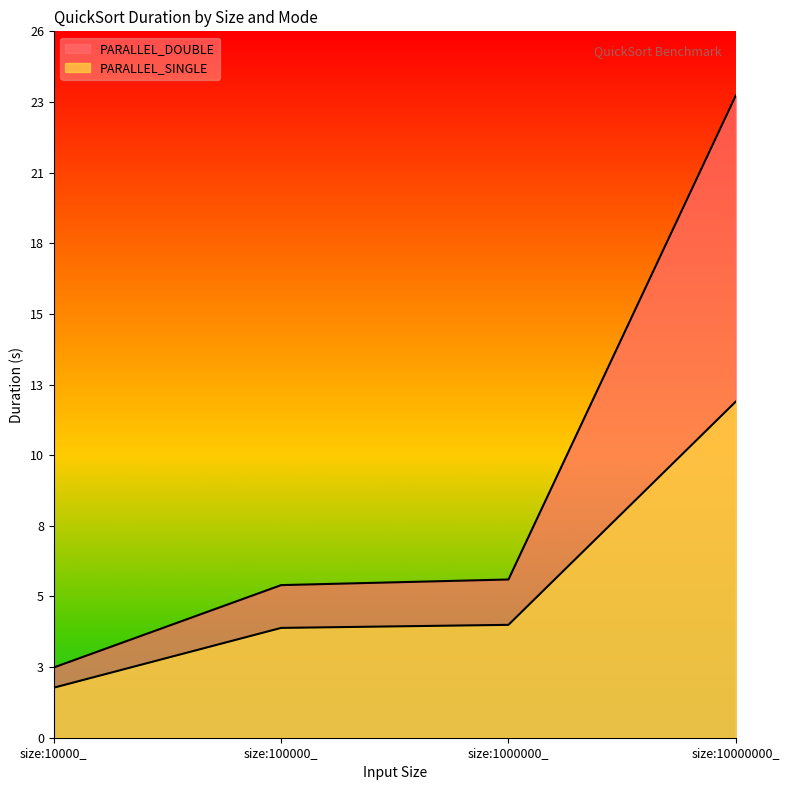

What is the label of the 3rd point from the right?

size:100000_